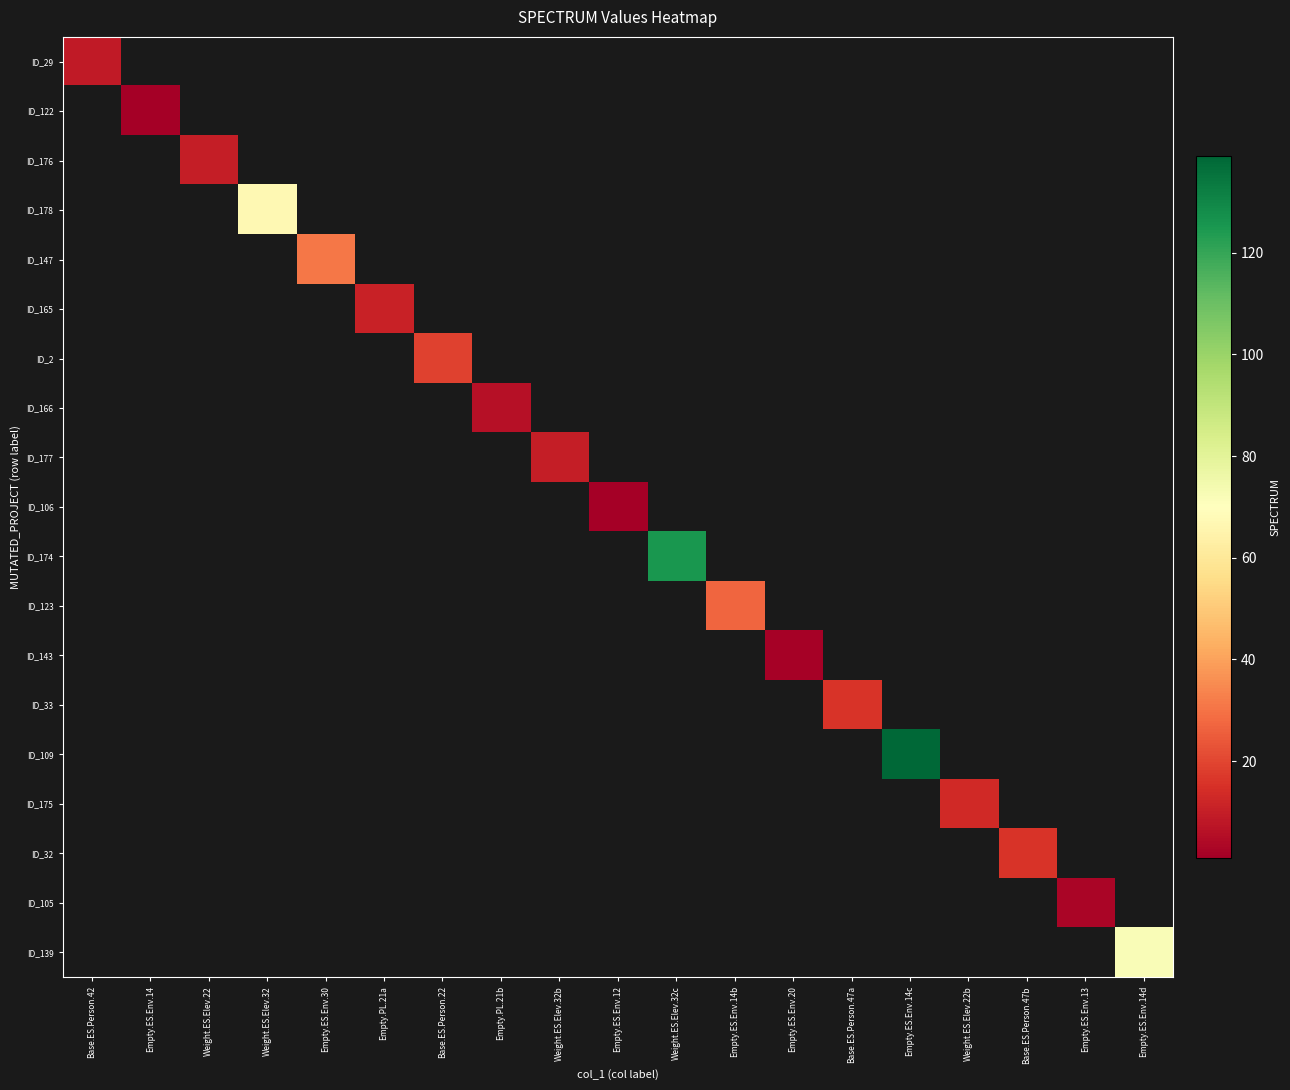

At how many categories does at least one series exceed 86?

2